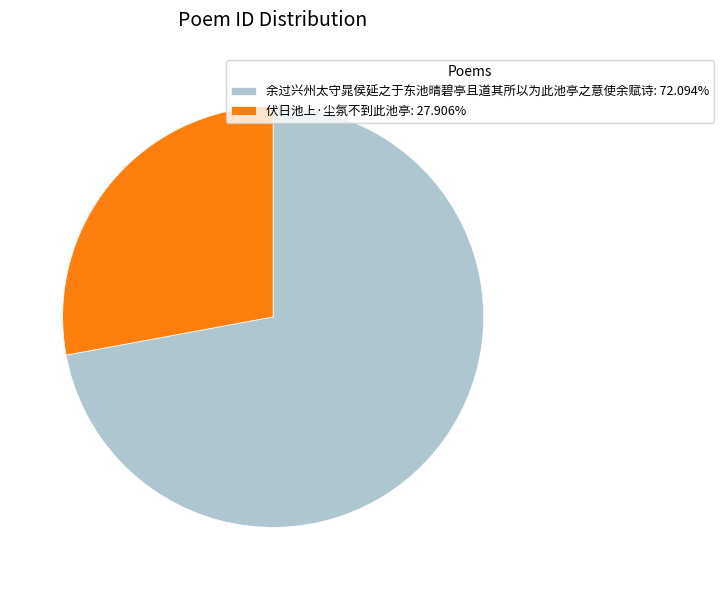

Is it true that 余过兴州太守晁侯延之于东池晴碧亭且道其所以为此池亭之意使余赋诗 is 72% of the pie?

True